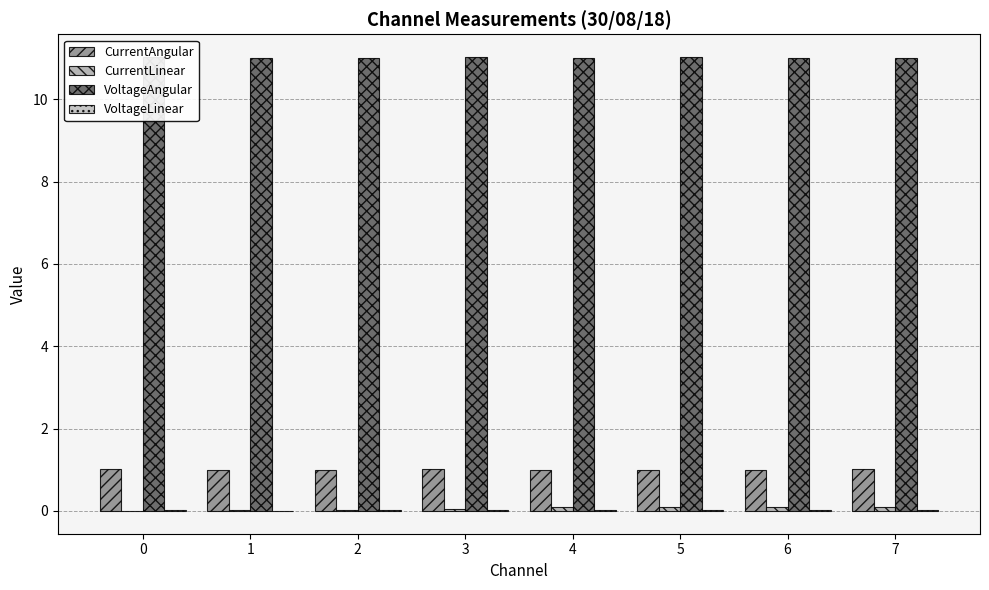

Between 1 and 7, which series saw the biggest shift?

CurrentLinear